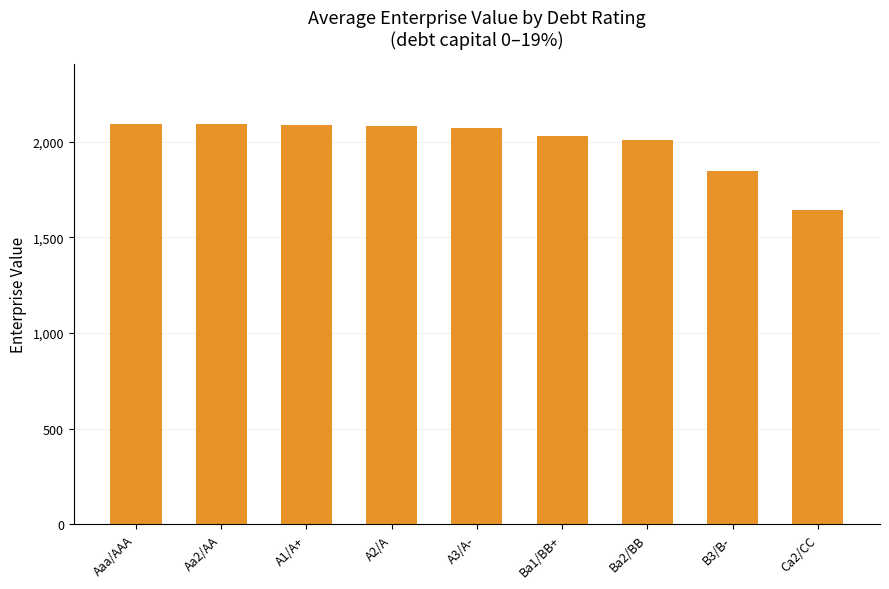

What is the difference between the maximum and minimum values?

449.7